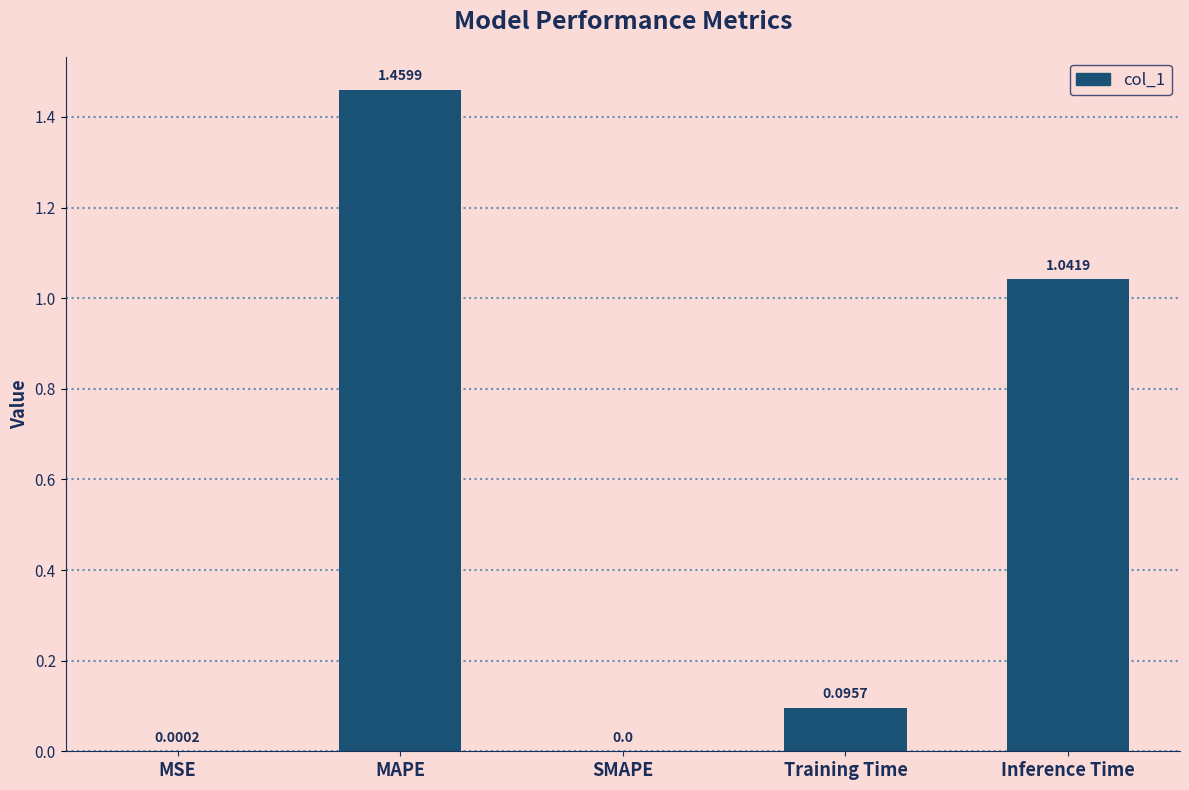

Between Training Time and Inference Time, which is larger?

Inference Time